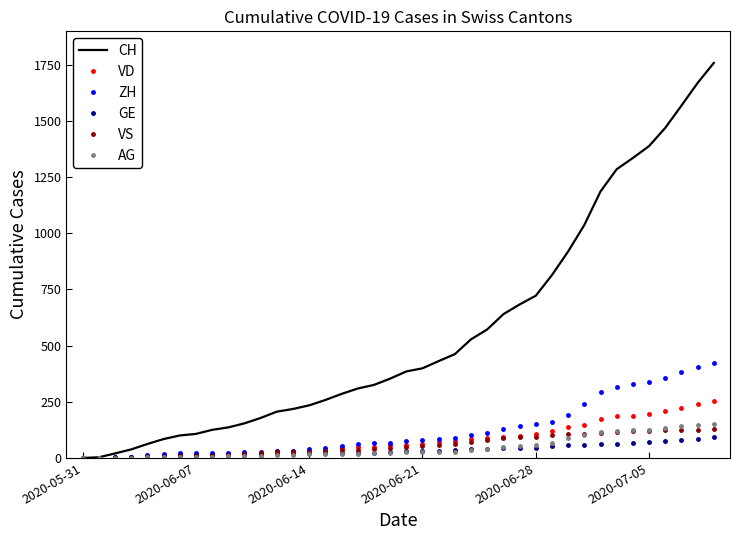

Which series has the largest range (max minus min)?

CH